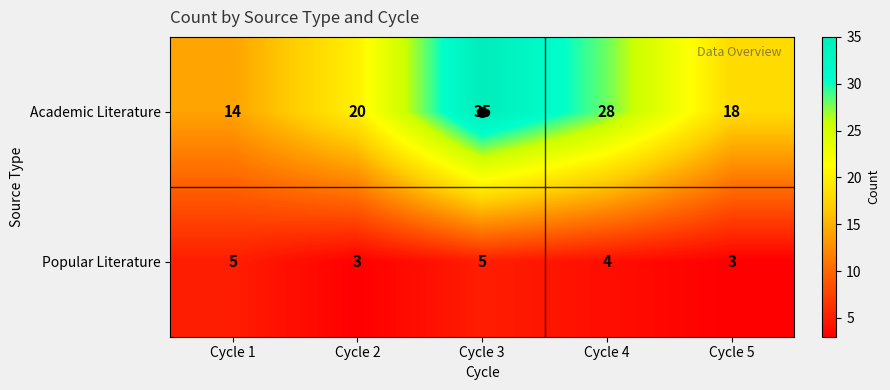

The Popular Literature series shows 2 at Cycle 3. True or false?

False